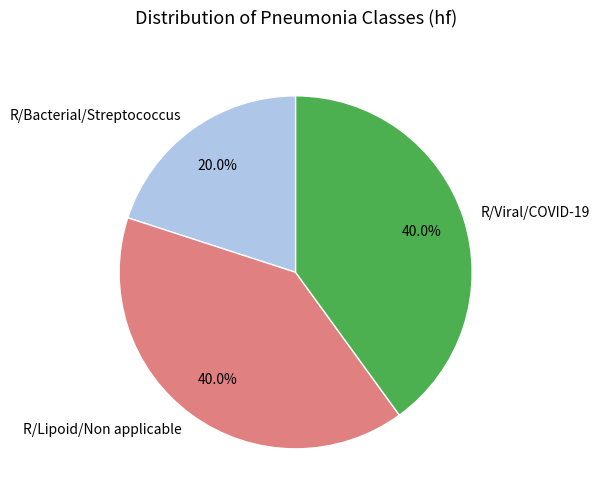

True or false: R/Bacterial/Streptococcus accounts for 31% of the total.

False